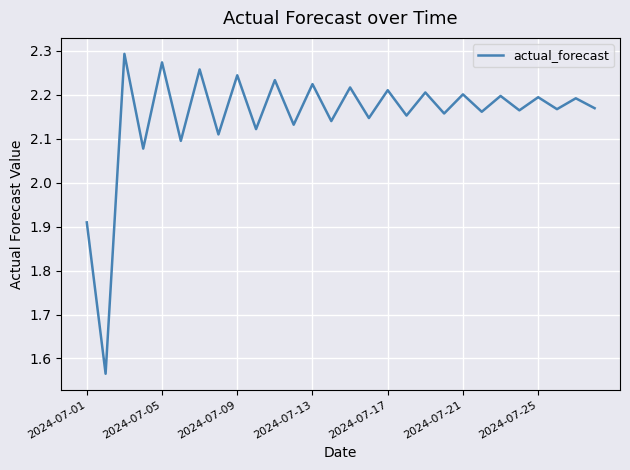

How many lines are shown in the chart?

1